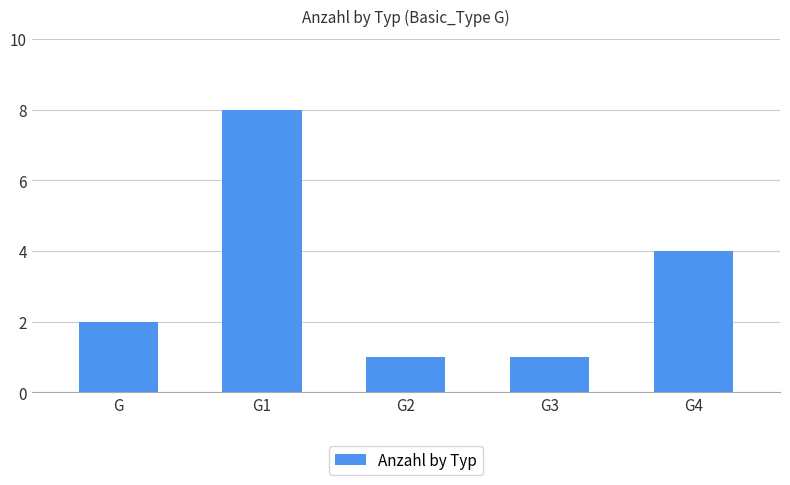

Are the bars grouped side by side (vs. stacked)?

No